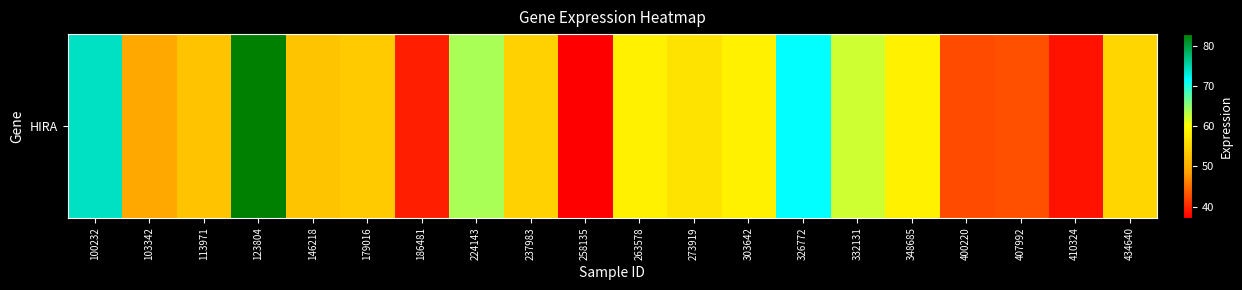

How many data points are less than 55?

10